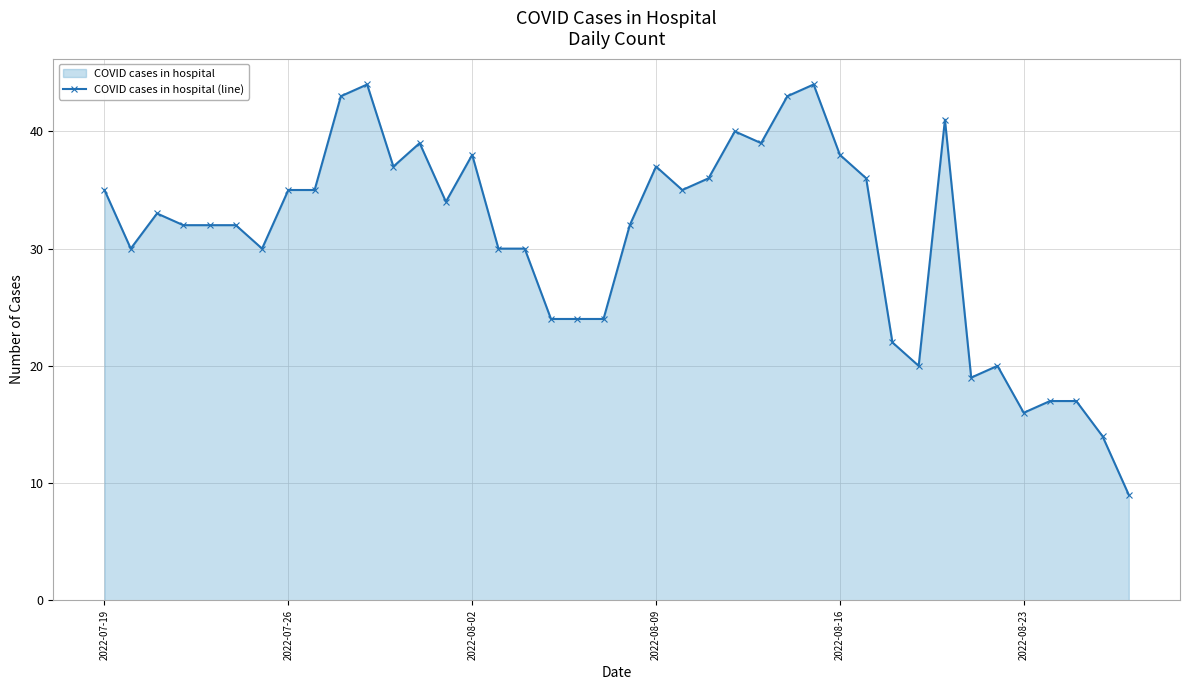

True or false: the data has more than 1 interior local peaks.

True